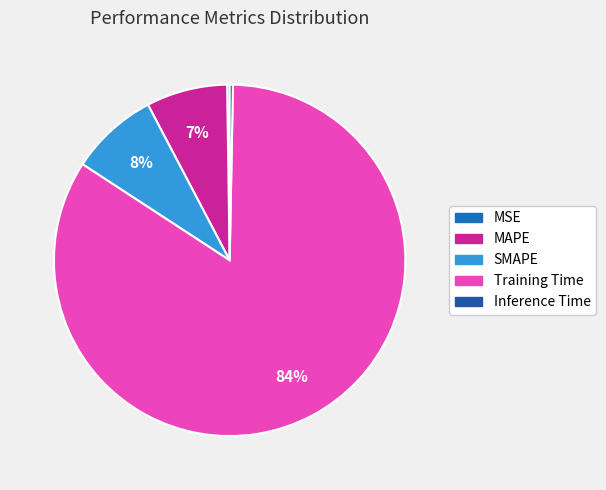

Which slice is the largest?

Training Time